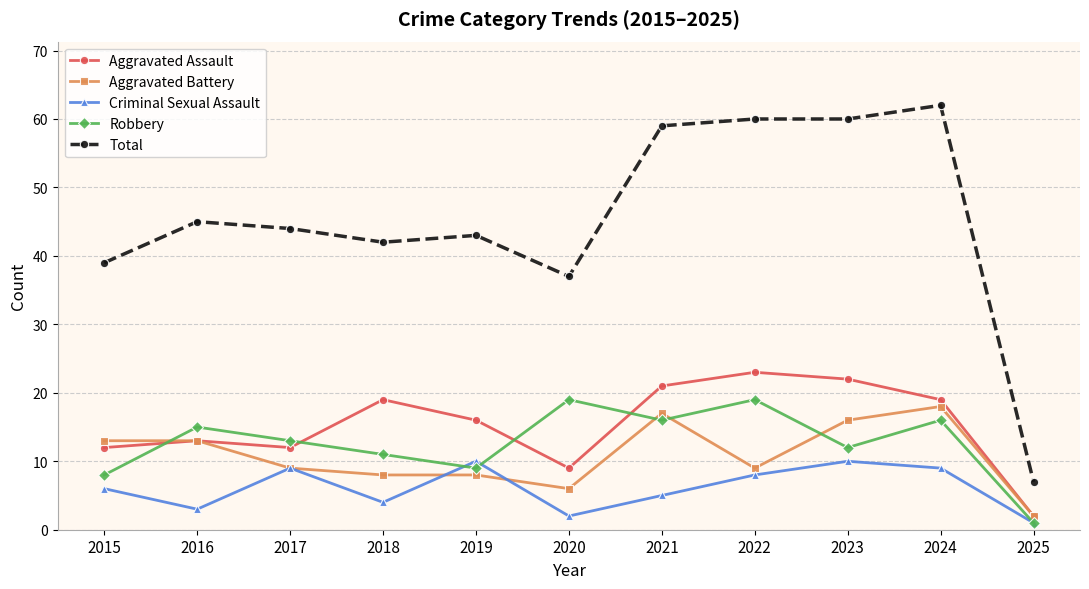

What is the sum of all Aggravated Battery values?

119